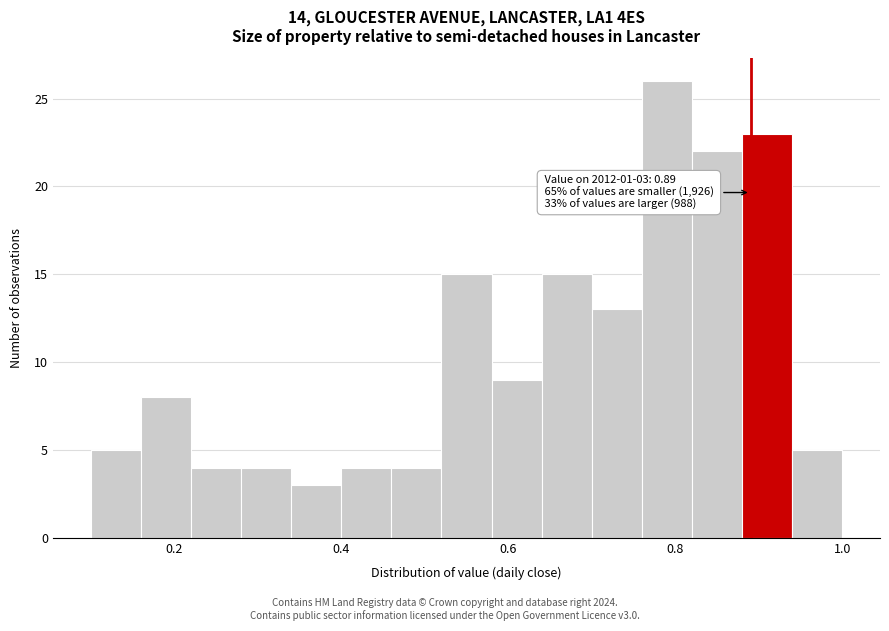

Read against the x-axis, roughly where is the centre of the tallest bar?

0.80